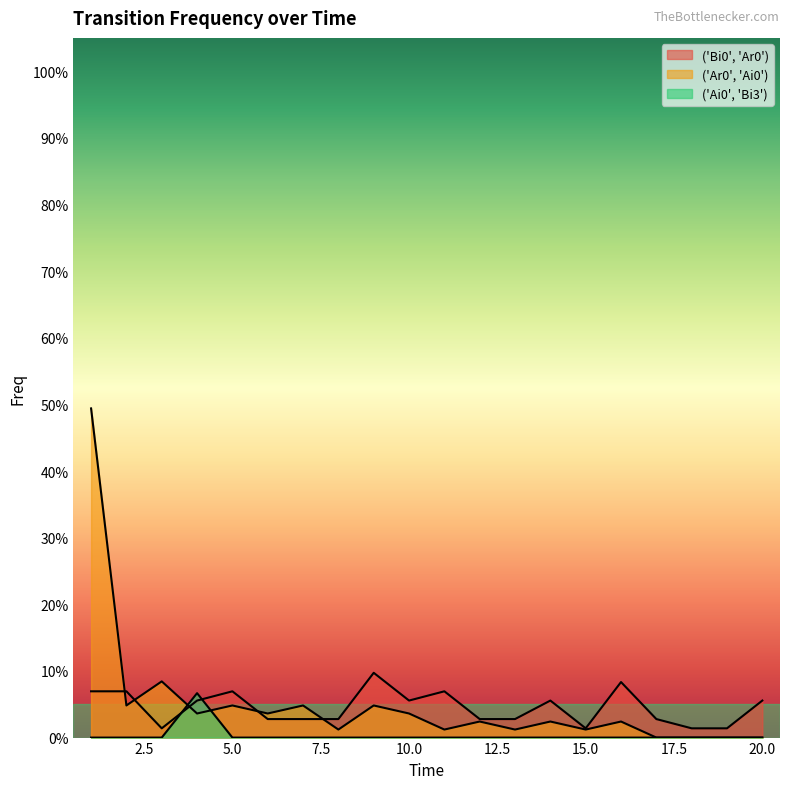

Reading right to left, what are all the values shown in this chart?

('Bi0', 'Ar0'): 0.1	0.0	0.0	0.0	0.1	0.0	0.1	0.0	0.0	0.1	0.1	0.1	0.0	0.0	0.0	0.1	0.1	0.0	0.1	0.1
('Ar0', 'Ai0'): 0.0	0.0	0.0	0.0	0.0	0.0	0.0	0.0	0.0	0.0	0.0	0.0	0.0	0.0	0.0	0.0	0.0	0.1	0.0	0.5
('Ai0', 'Bi3'): 0.0	0.0	0.0	0.0	0.0	0.0	0.0	0.0	0.0	0.0	0.0	0.0	0.0	0.0	0.0	0.0	0.1	0.0	0.0	0.0